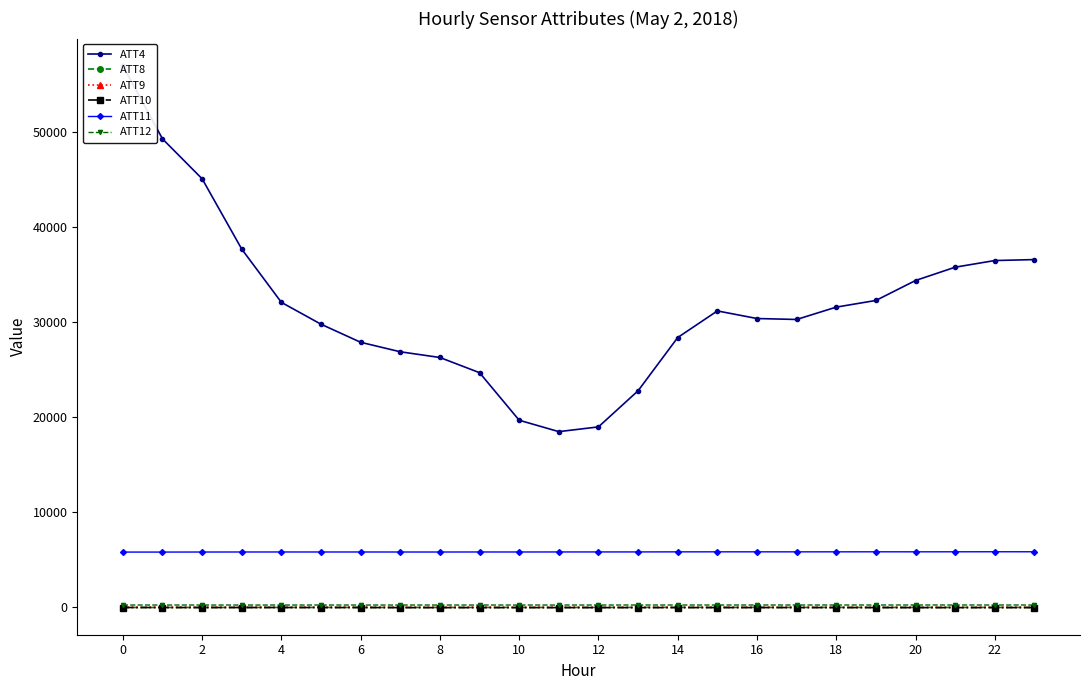

True or false: ATT10 and ATT8 intersect in this chart.

False